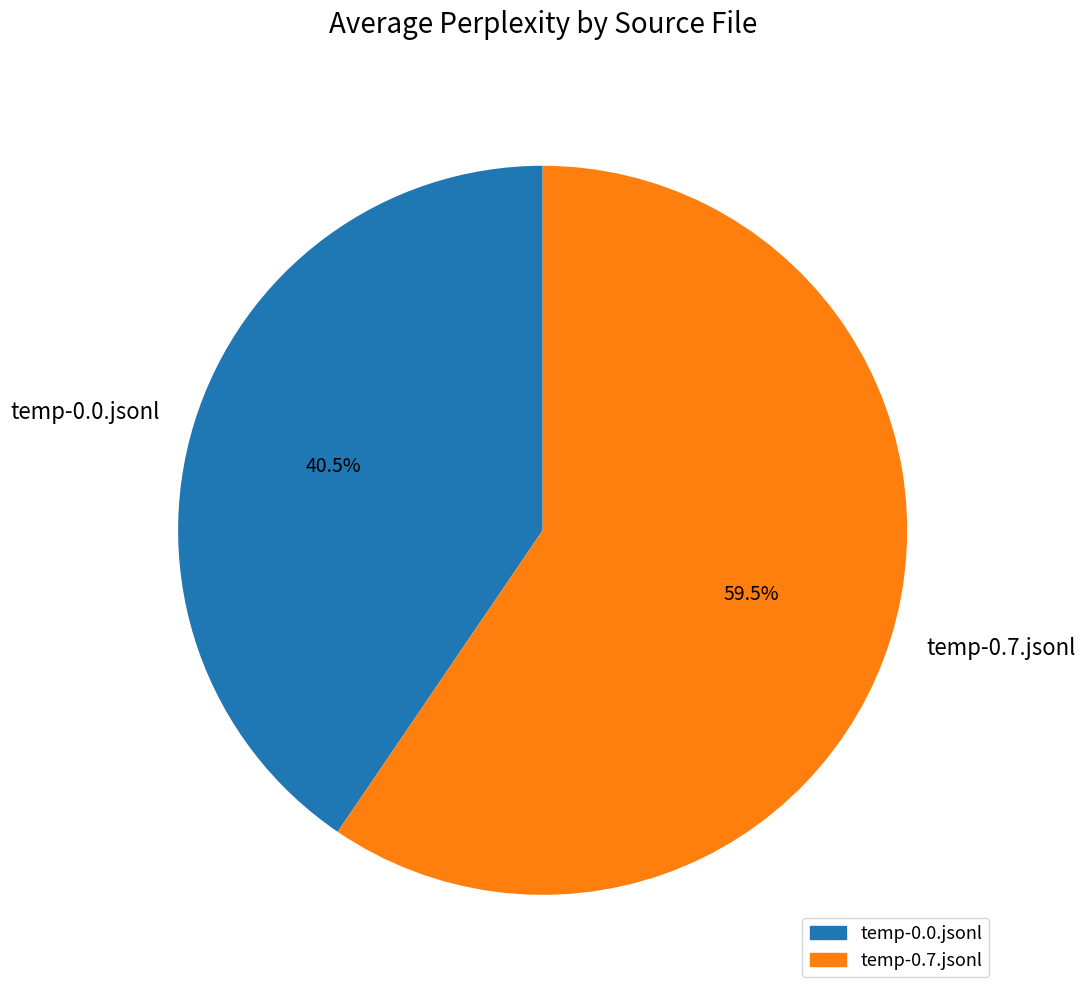

Combined, what portion of the pie is temp-0.7.jsonl and temp-0.0.jsonl?

100.0%